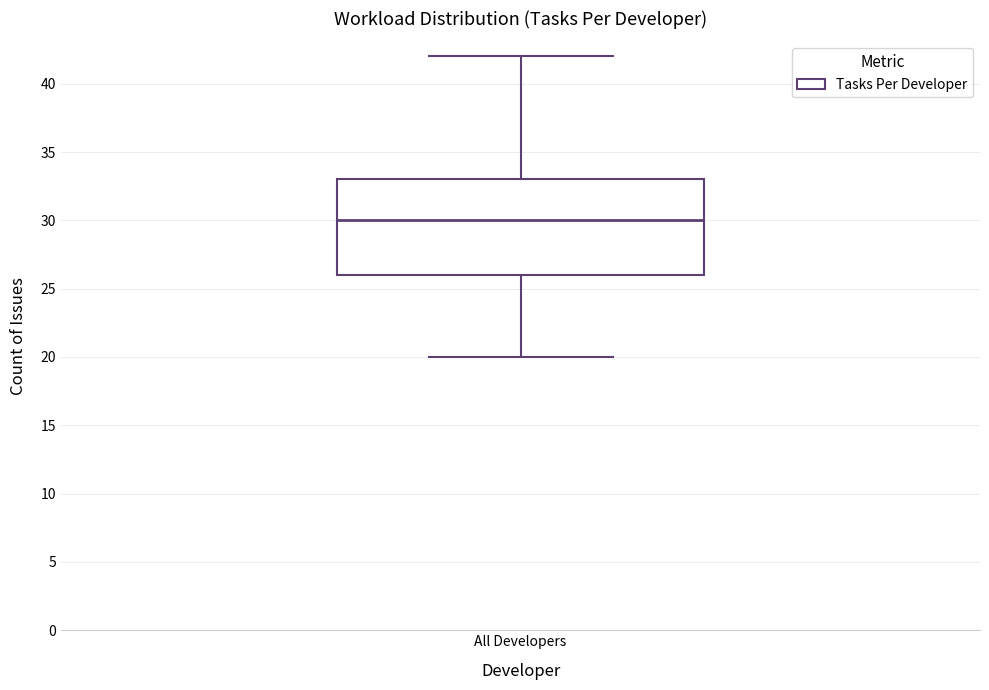

Where does the upper whisker of the box for All Developers end on the y-axis? The values are not printed on the chart, so give them approximately, as read against the axis.

42